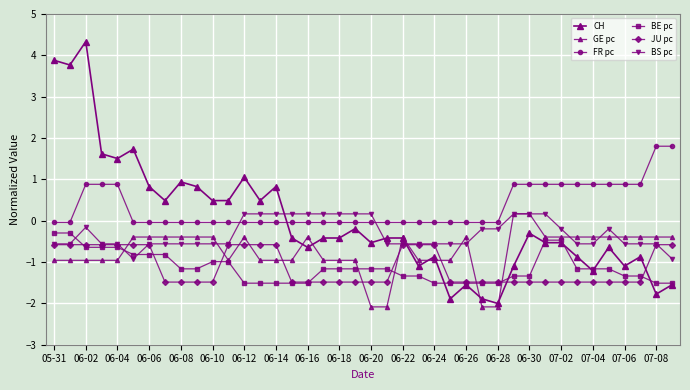

Which series has the widest spread of values?

CH